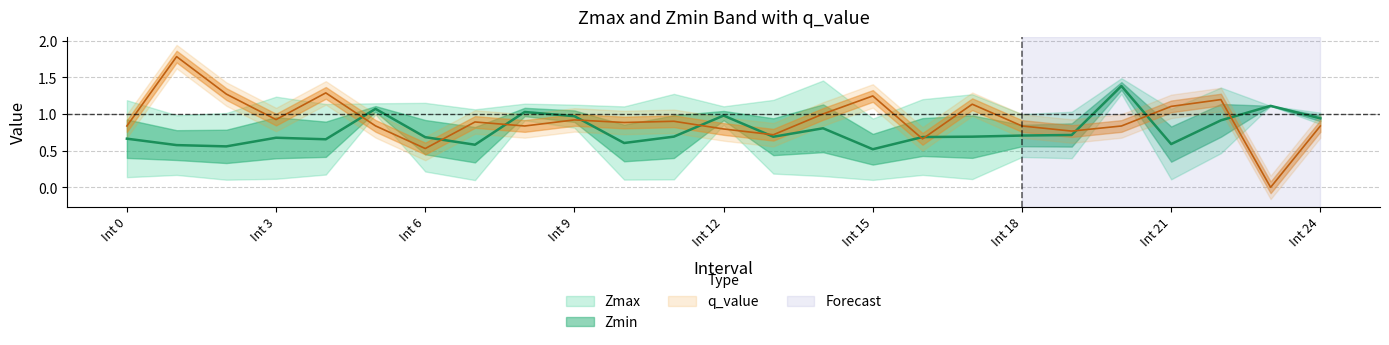

Count the number of data series in this chart.

3